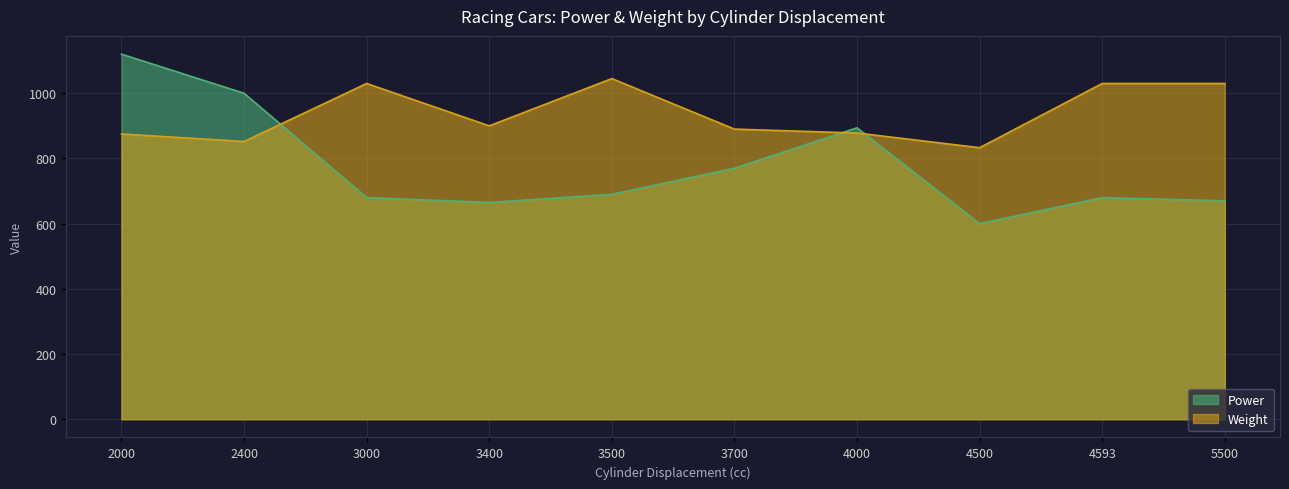

Reading left to right, transcribe all the data shown in this chart.

Power: 2000=1120	2400=1000	3000=680	3400=665	3500=690	3700=770	4000=894	4500=600	4593=680	5500=670
Weight: 2000=875	2400=852	3000=1030	3400=900	3500=1045	3700=890	4000=878	4500=833	4593=1030	5500=1030